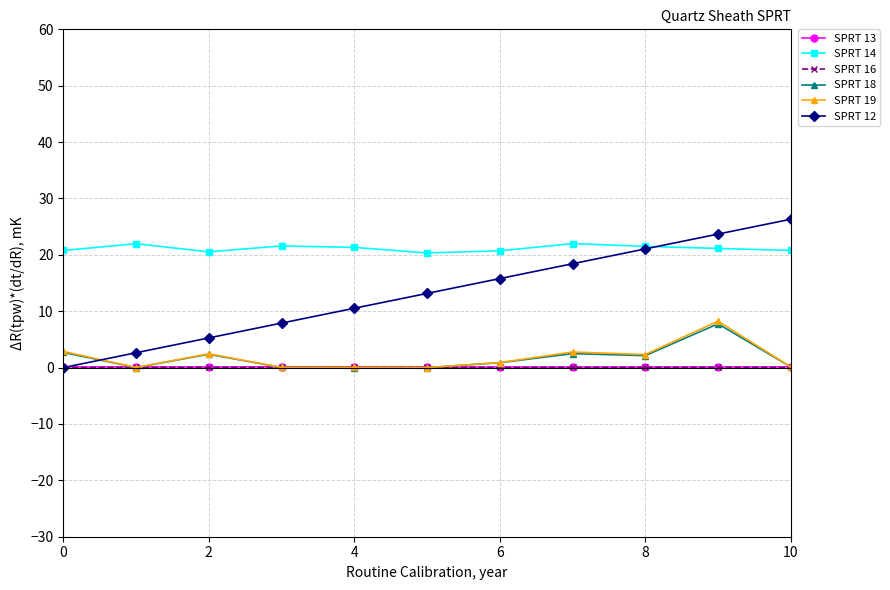

What is the maximum value for SPRT 18?

7.8